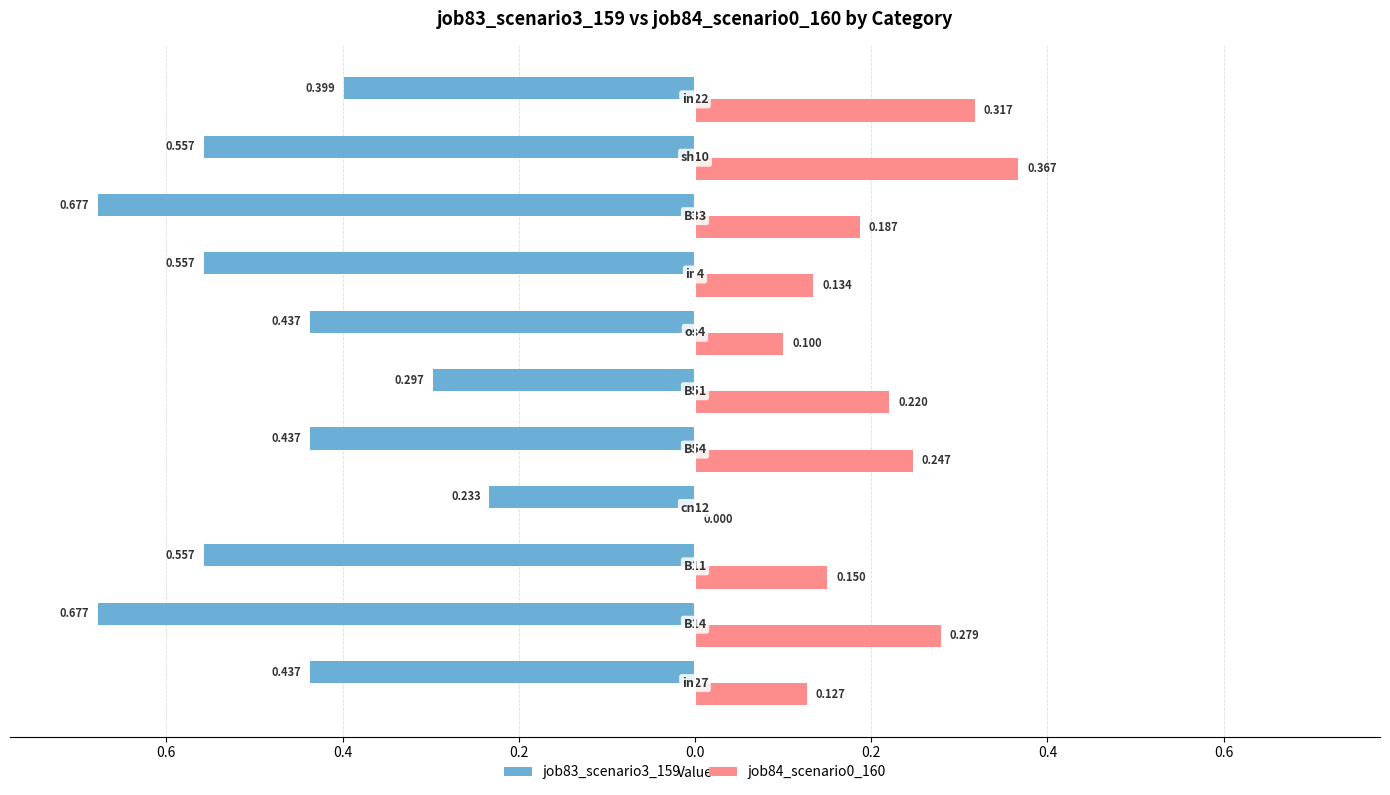

What are all the series names shown in the legend?

job83_scenario3_159, job84_scenario0_160